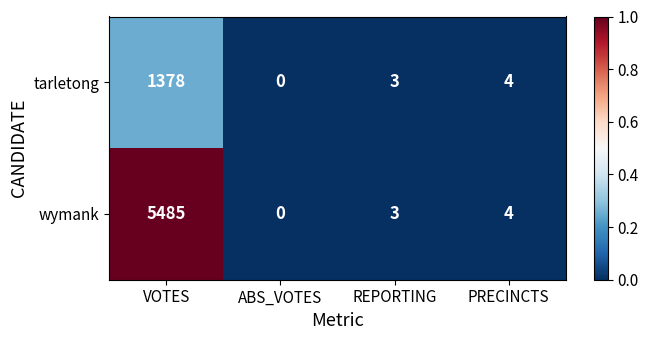

Which series has the largest total across all categories?

wymank